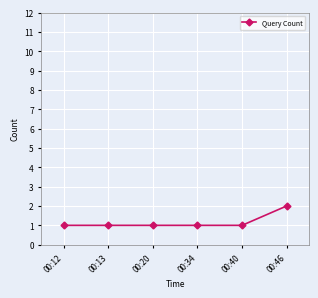

What value does the data have at 00:34?

1